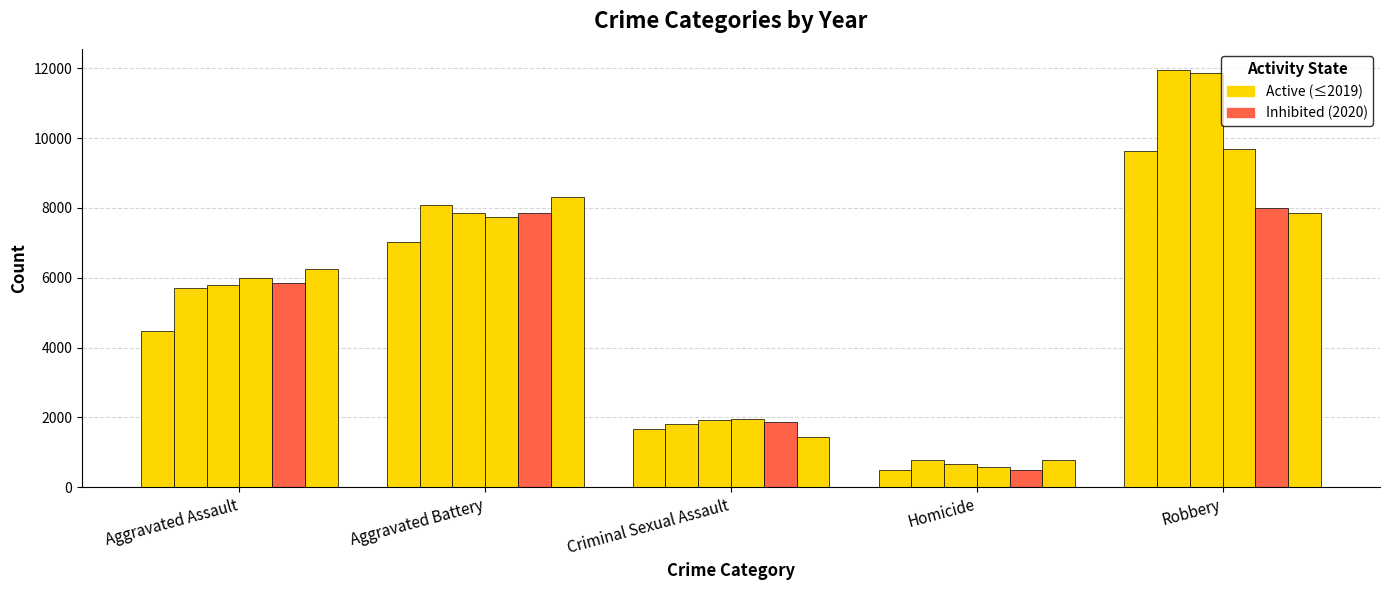

Reading right to left, what are all the values shown in this chart?

2015: 9638	496	1660	7018	4480
2016: 11960	786	1815	8085	5712
2017: 11880	672	1935	7845	5793
2018: 9679	589	1968	7735	6001
2019: 7994	498	1865	7857	5840
2020: 7855	787	1443	8319	6263